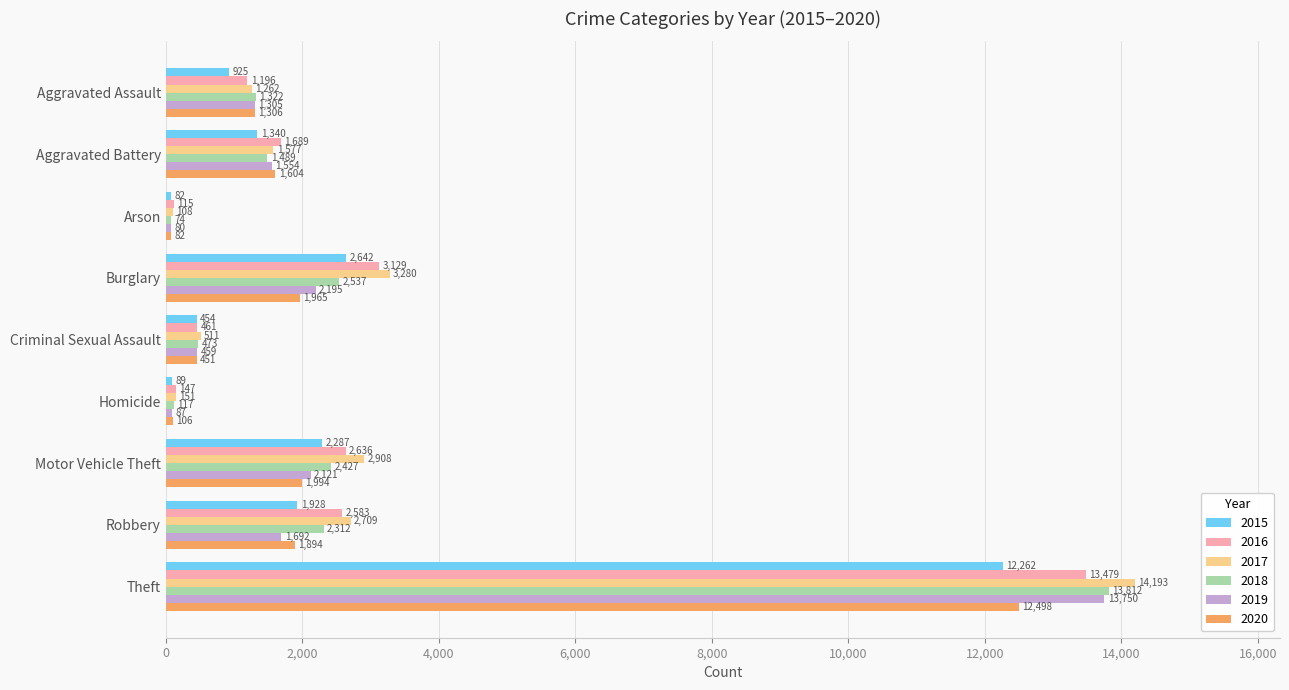

At which category is the sum across all series the highest?

Theft